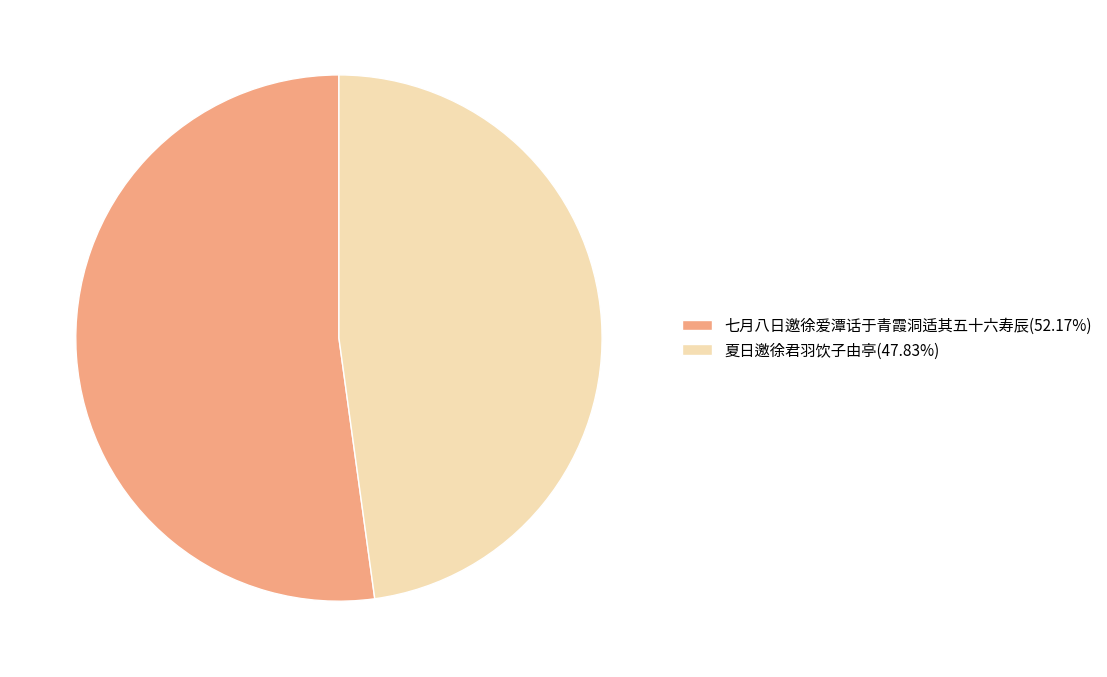

How many segments does this pie chart have?

2